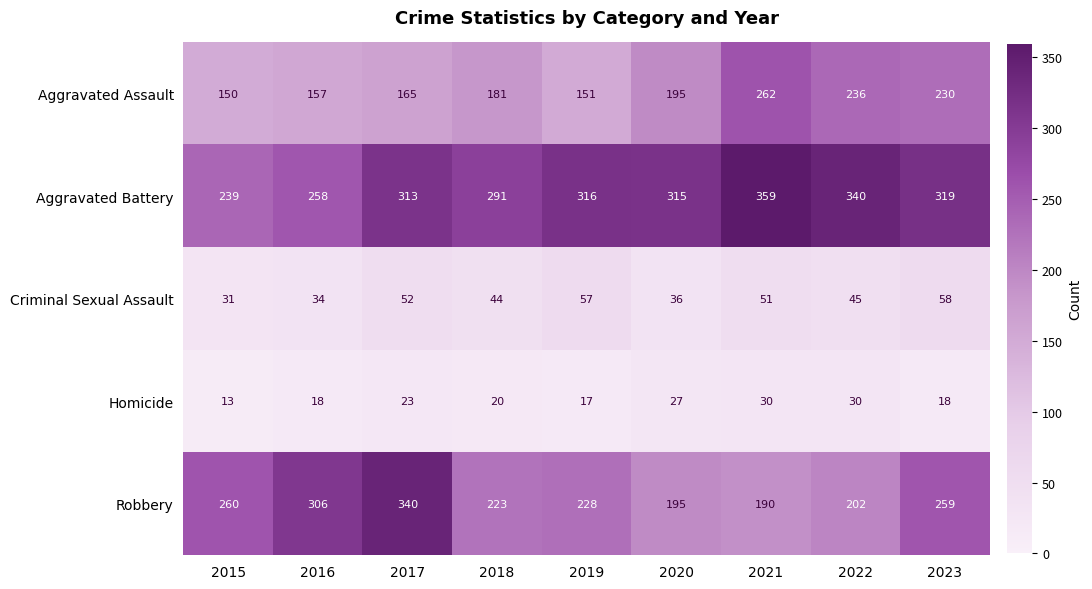

What is the approximate value of Homicide at 2019, to the nearest 5?

15